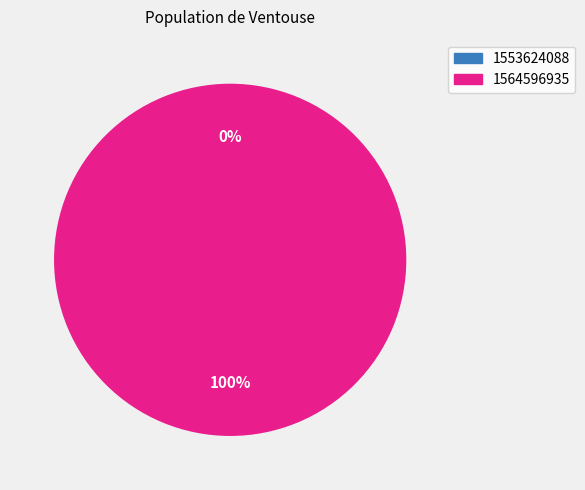

Which category has the biggest portion of the pie?

1564596935